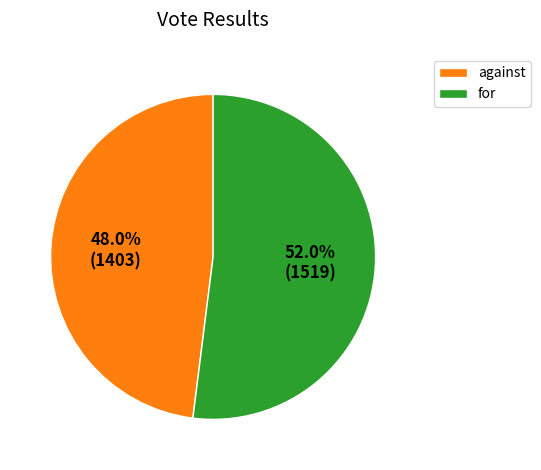

Which slice is the largest?

for